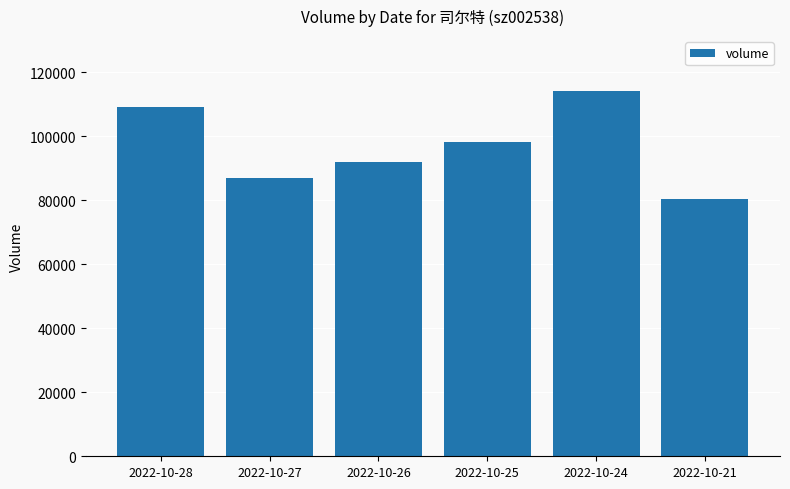

What is the sum of all values?

580539